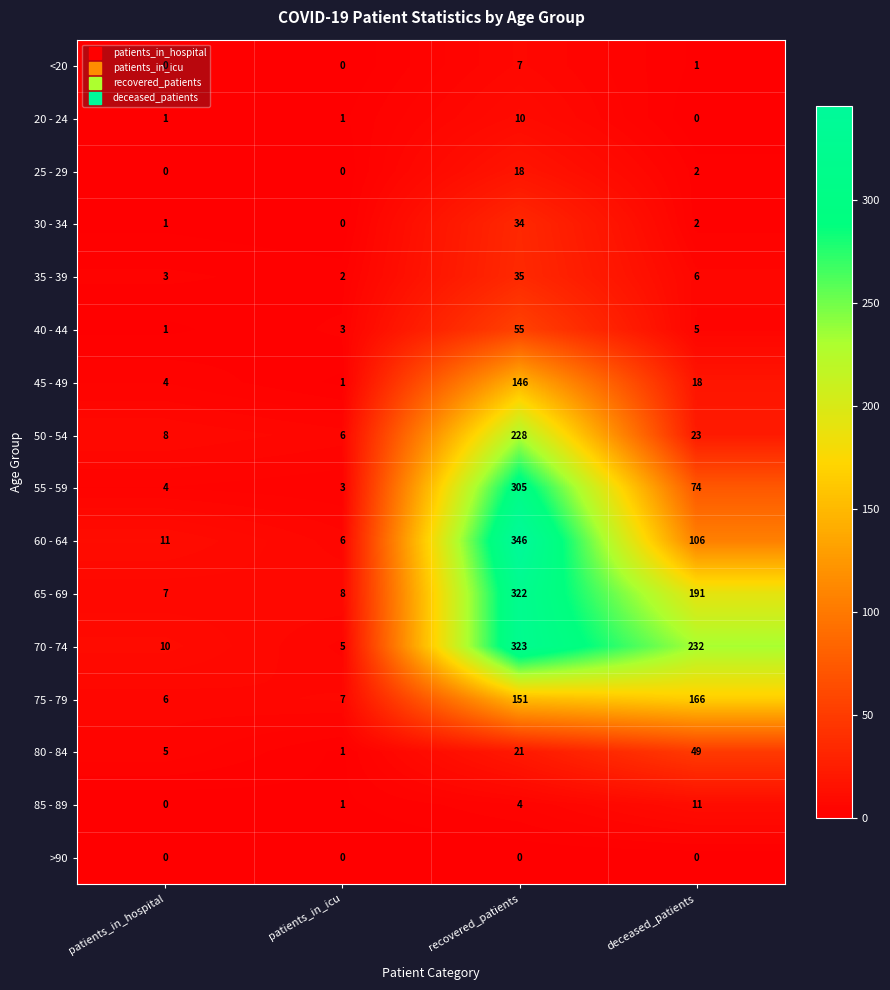

Where does the 55 - 59 series first go above 74?

recovered_patients